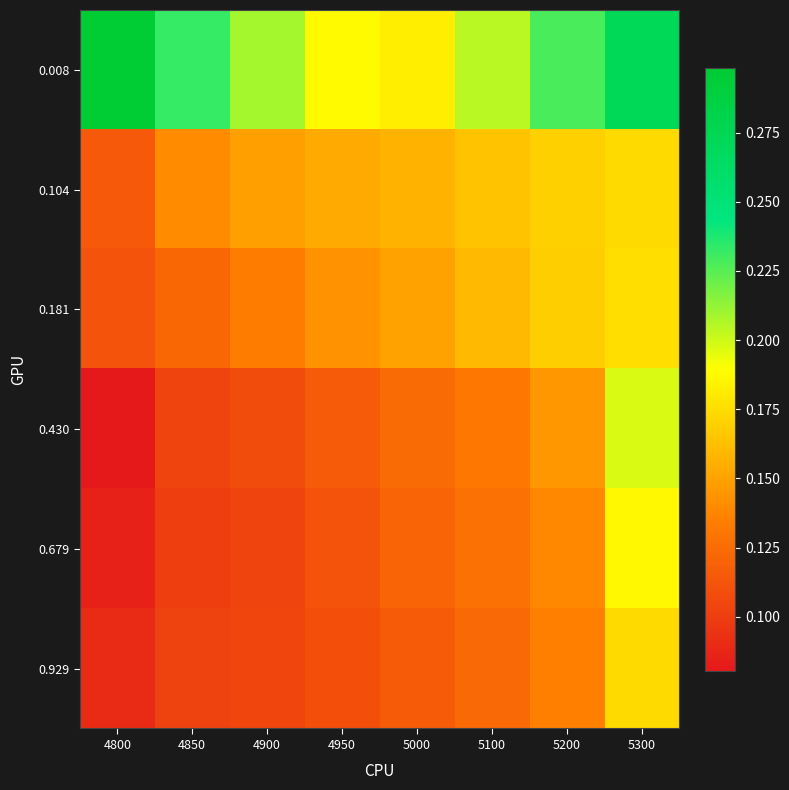

How many distinct data groups are displayed?

6